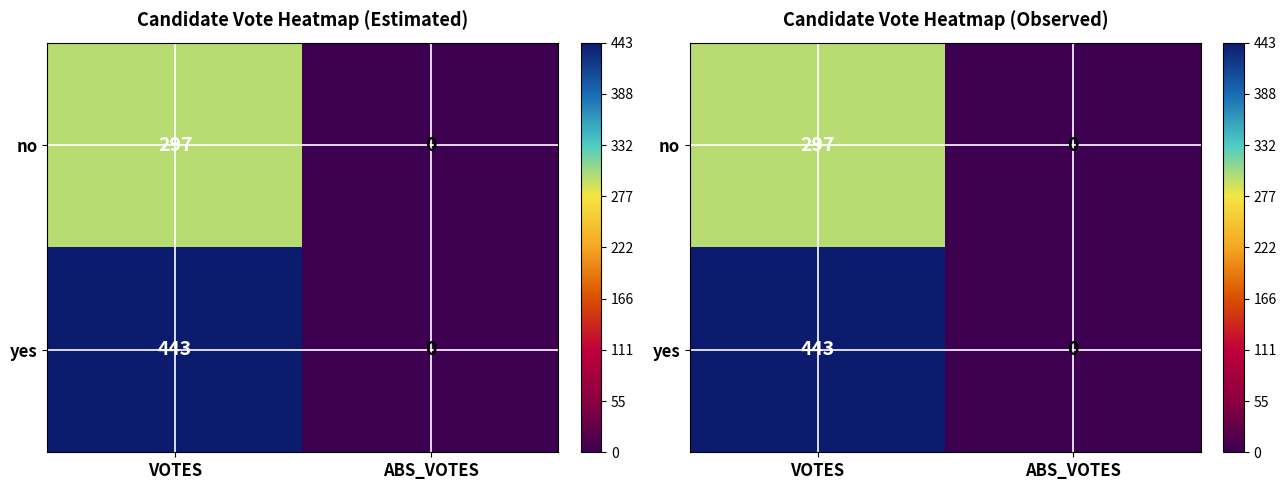

At how many categories does at least one series exceed 115?

1